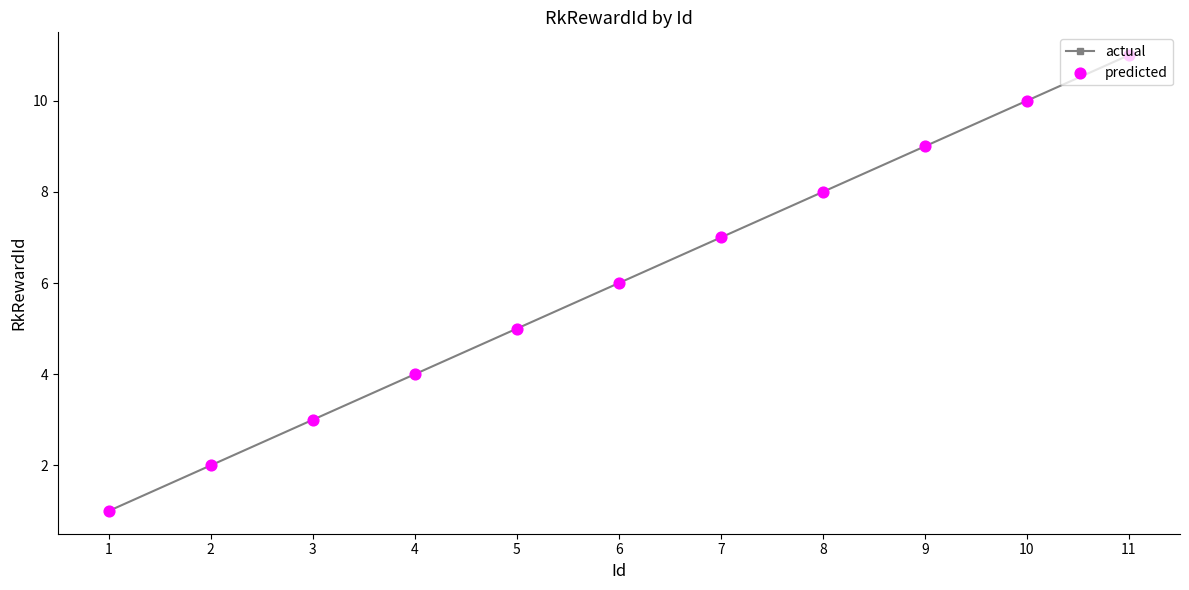

Which label corresponds to the largest value in the chart?

11